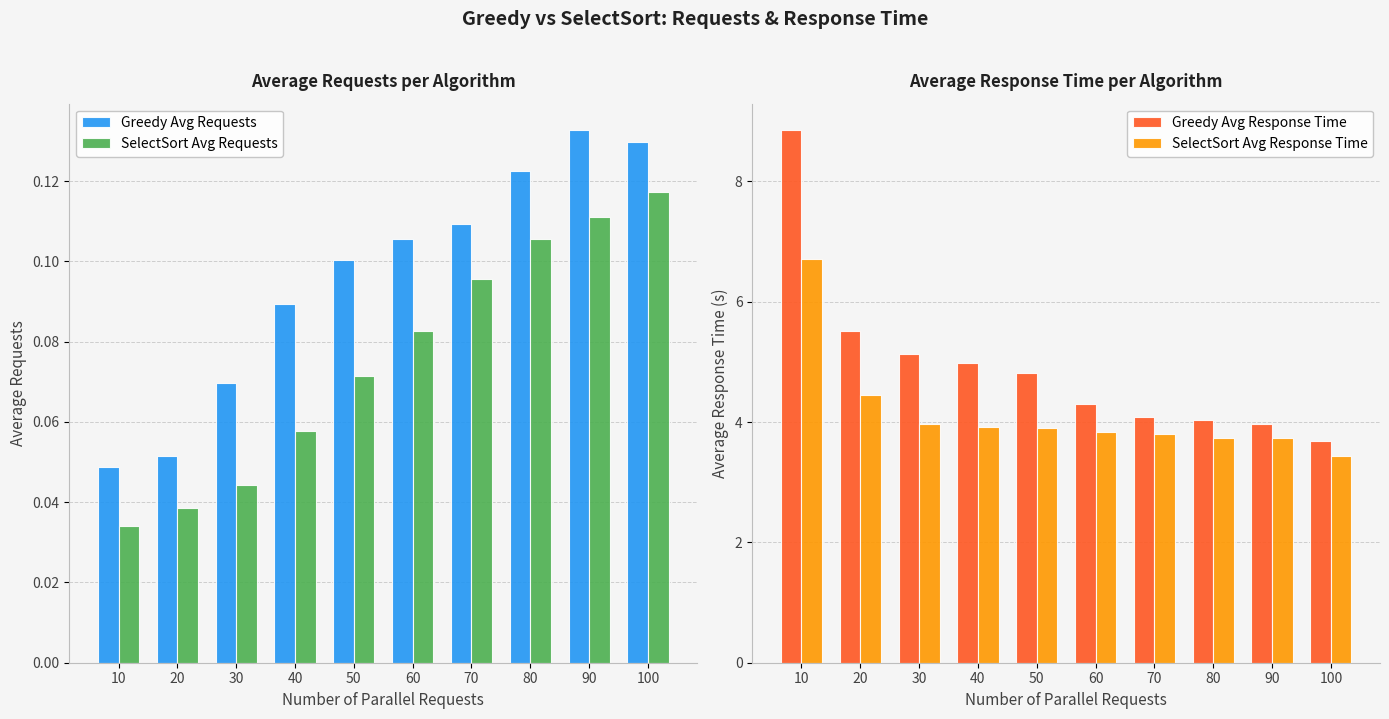

What is the sum of all Greedy Avg Response Time values?

49.4